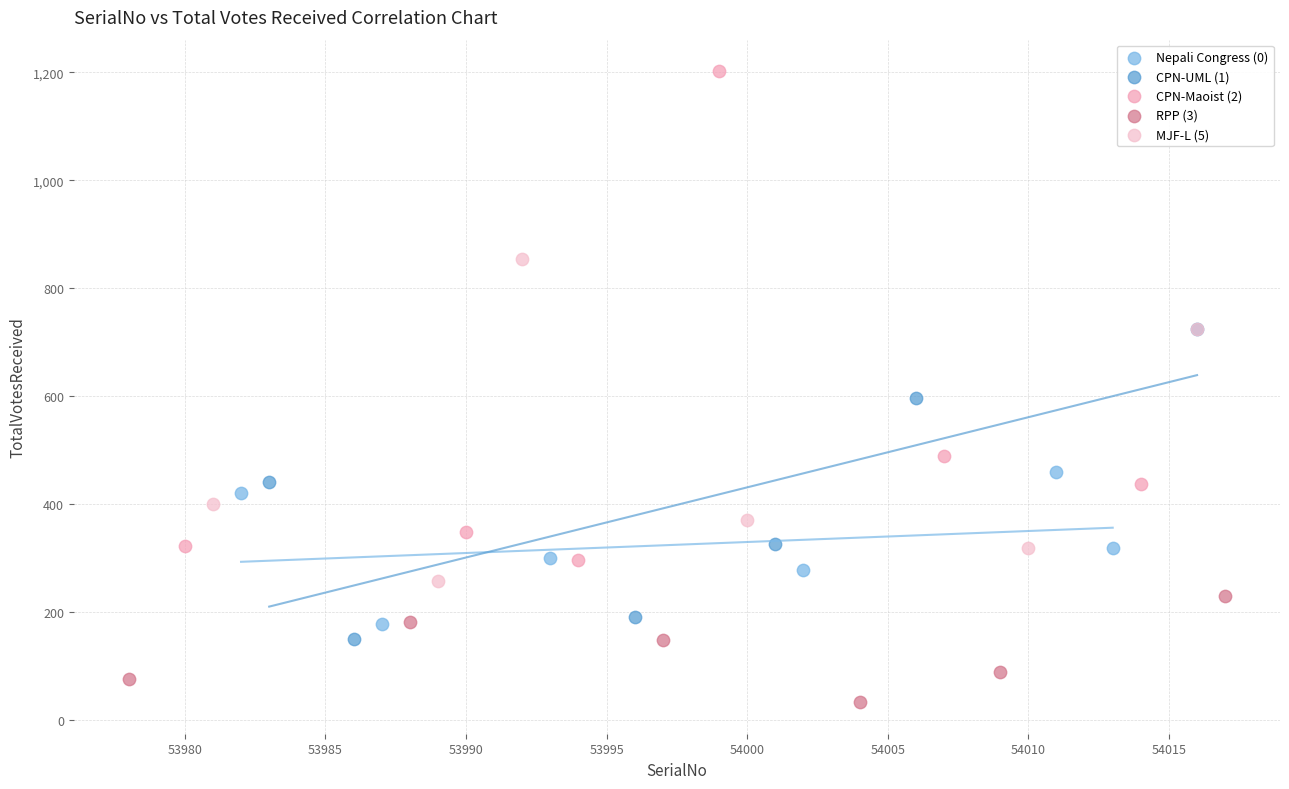

Which series reaches the maximum Y coordinate?

CPN-Maoist (2)